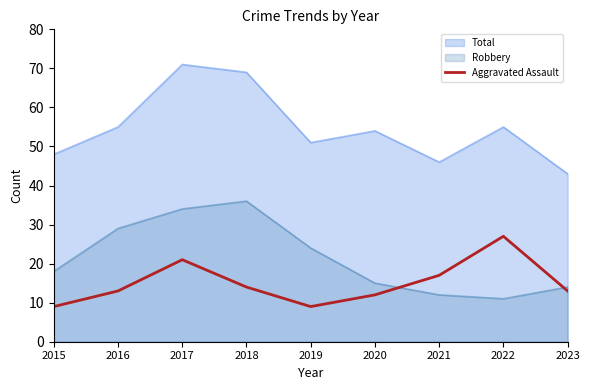

Does the chart have visible grid lines?

No